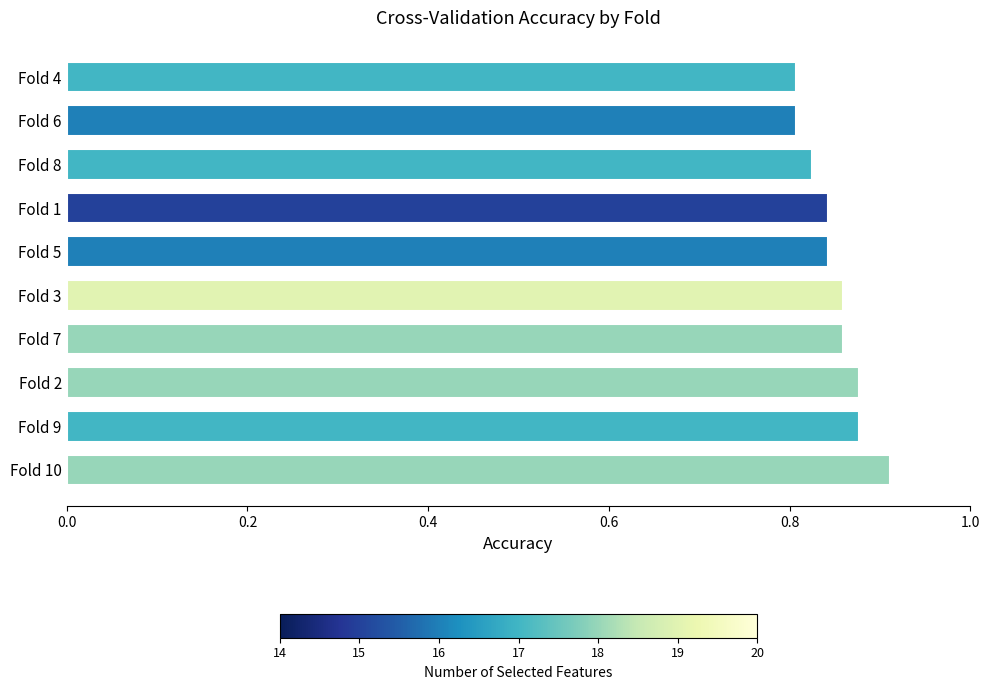

True or false: the data shows 0.4 at Fold 9.

False